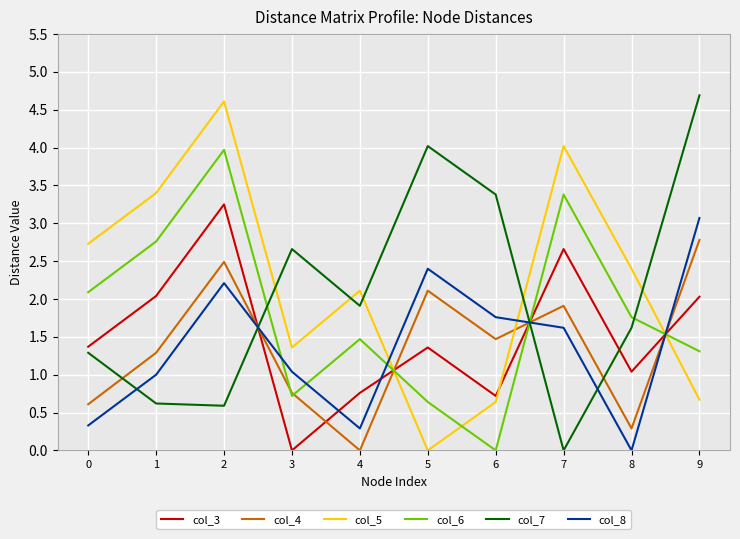

What is the spread (max minus min) of values at 5?

4.0